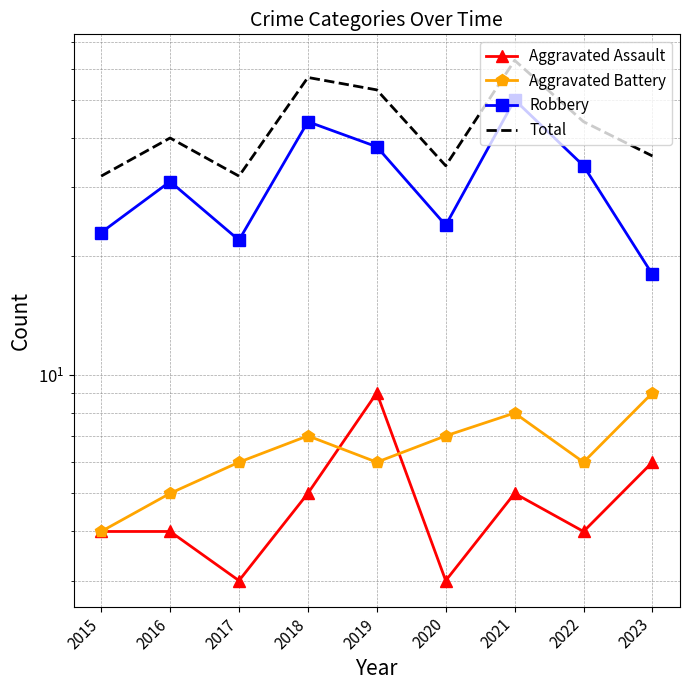

True or false: Total and Aggravated Assault cross at least once.

False